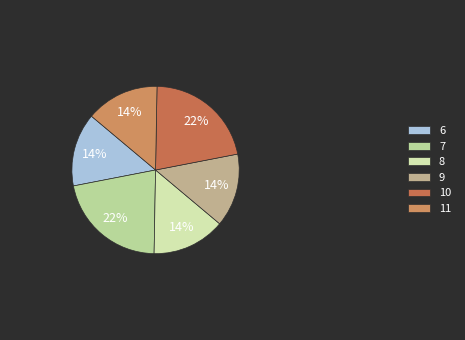

Combined, do 7 and 11 account for over 50%?

No